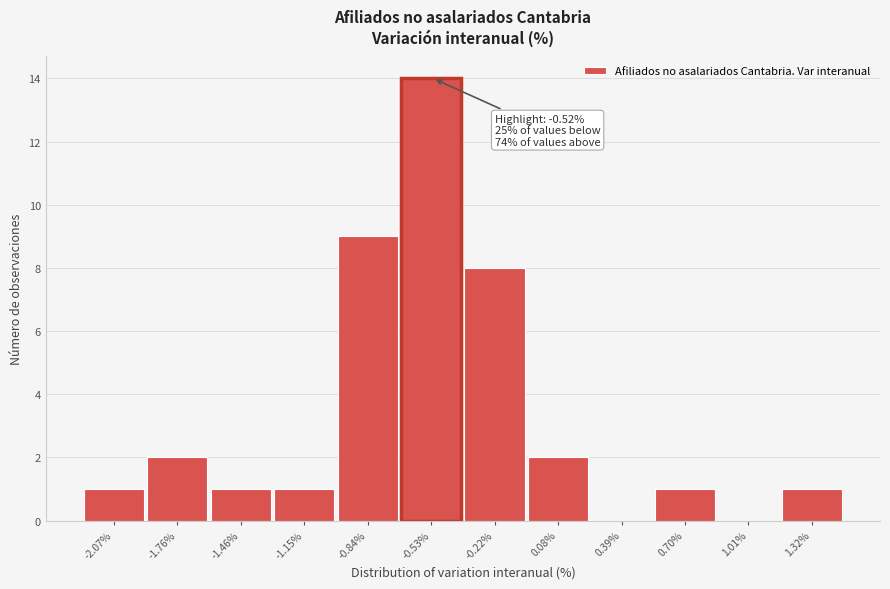

Which range on the x-axis has the tallest bar?

-0.70 to -0.40